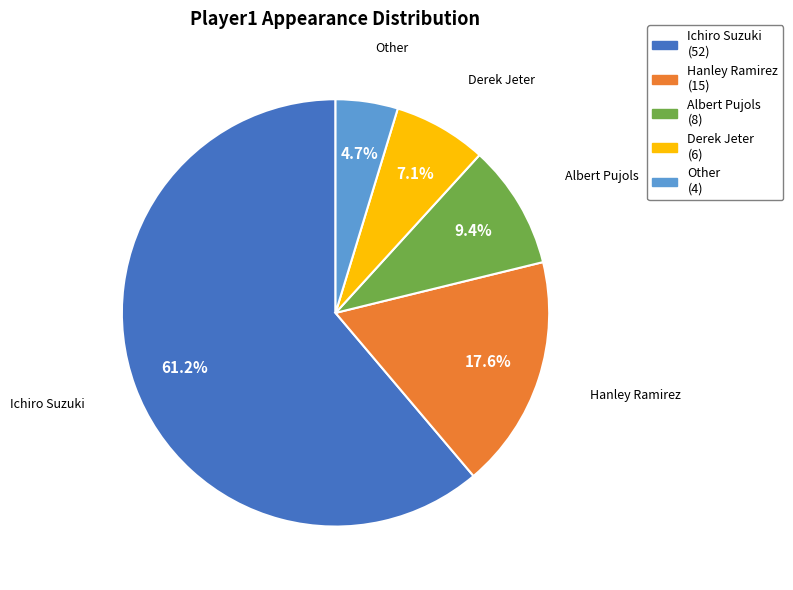

To the nearest percent, what is the difference between the Derek Jeter and Ichiro Suzuki slice percentages?

54%